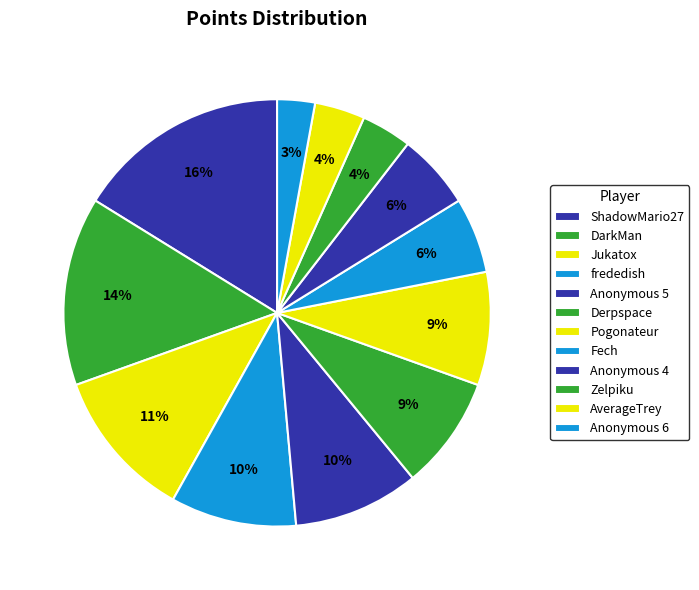

What percentage is the DarkMan slice, to the nearest percent?

14%